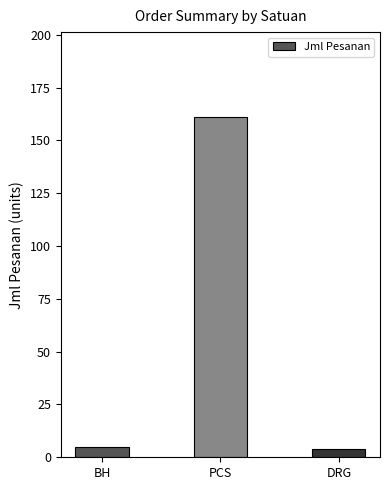

The value at BH is 5. True or false?

True